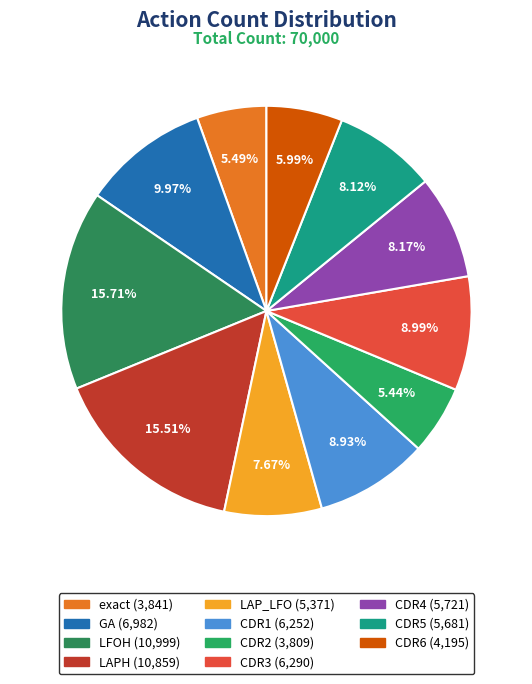

What percentage is the LFOH slice, to the nearest percent?

16%